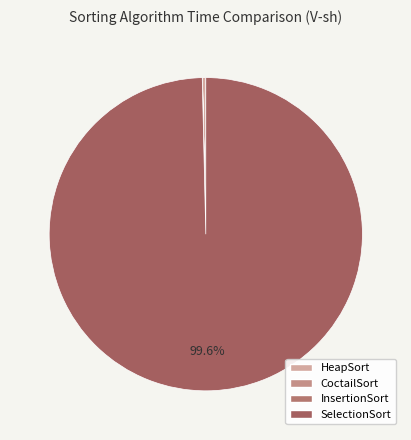

To the nearest percent, what is the difference between the largest and smallest slice percentages?

100%